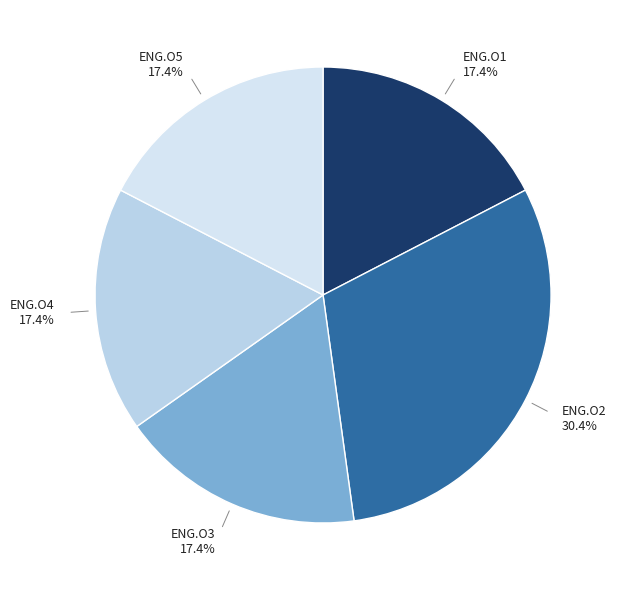

To the nearest percent, what is the difference between the largest and smallest slice percentages?

13%